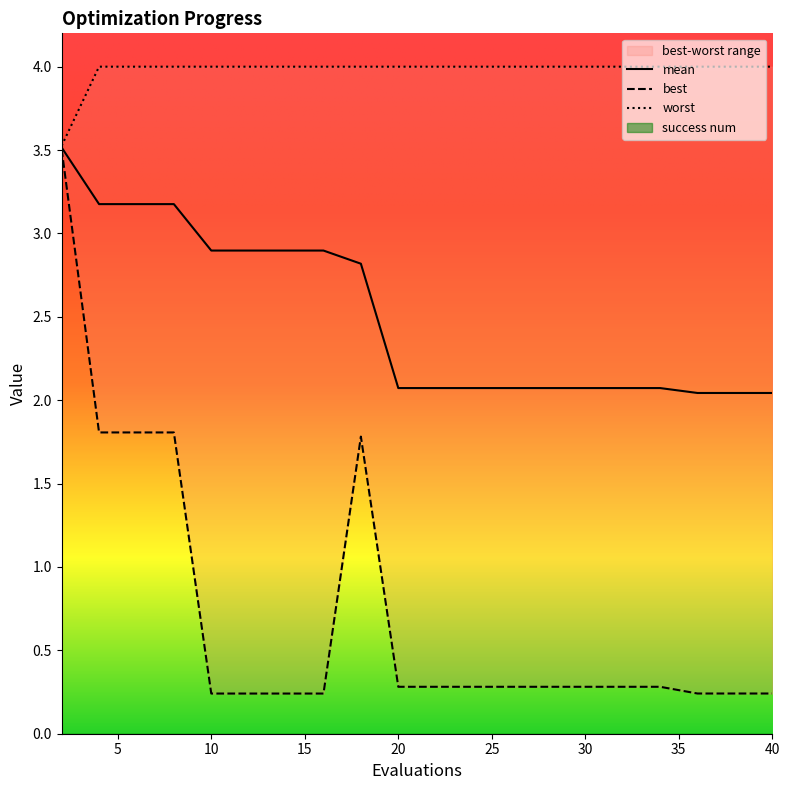

True or false: mean has a value of 2.1 at 30.

True